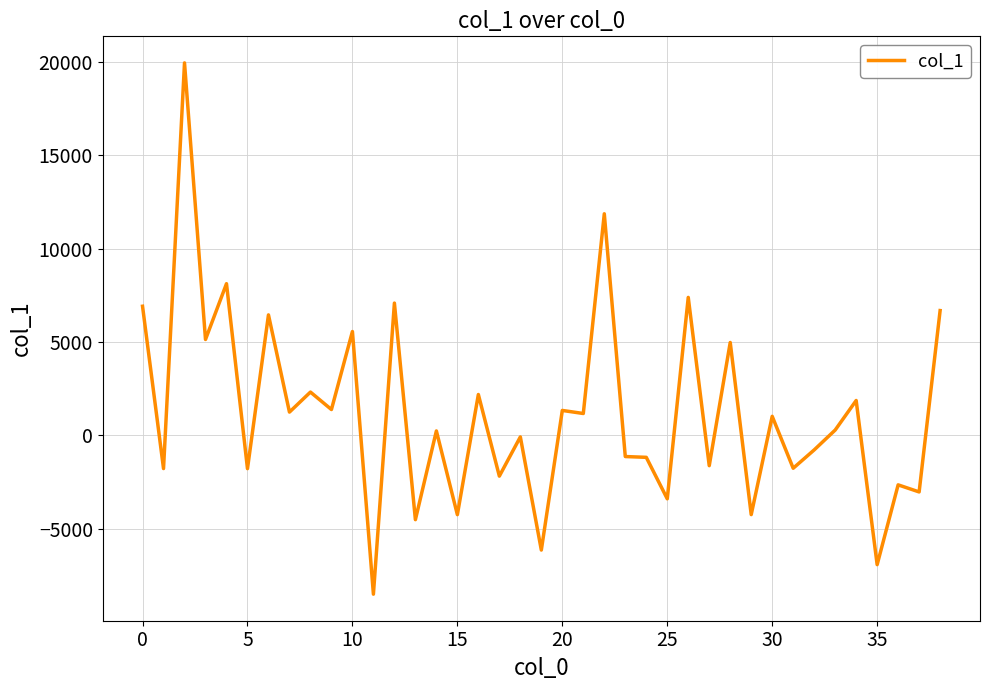

What is the average value?

1209.7